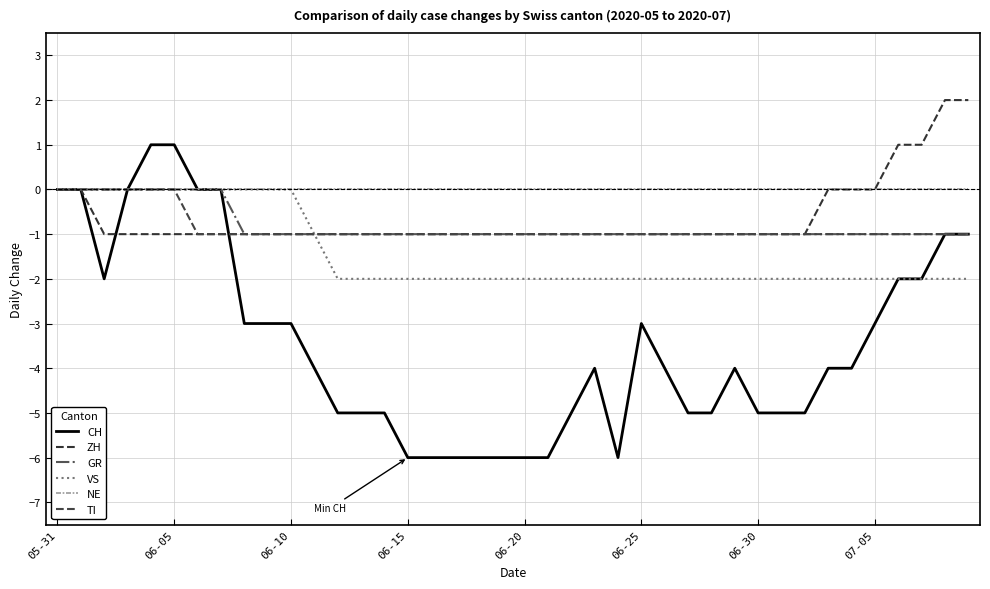

What are all the series names shown in the legend?

CH, ZH, GR, VS, NE, TI